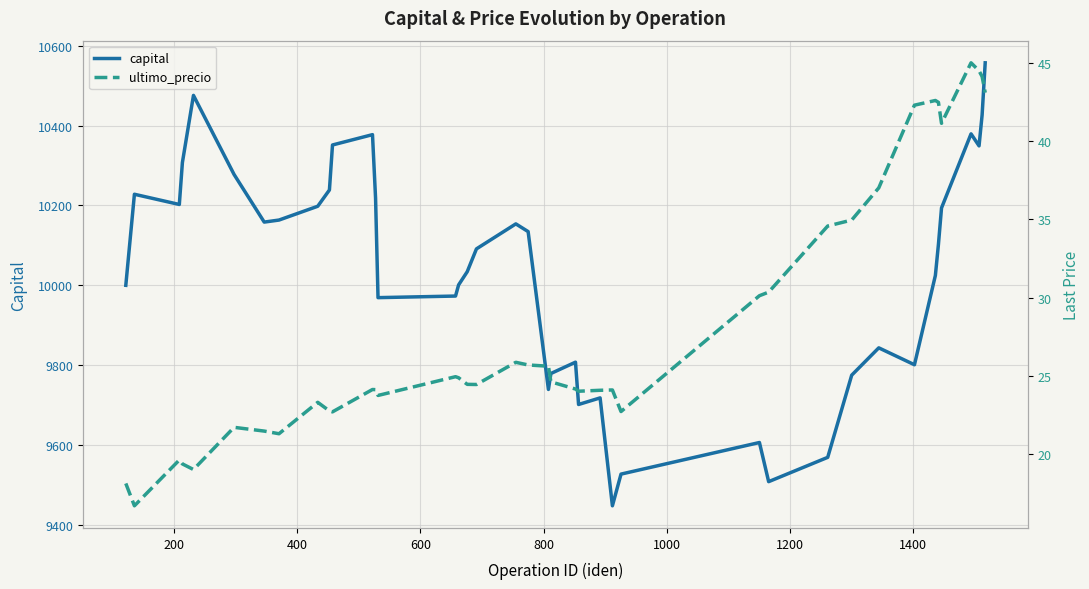

What is the average value of the ultimo_precio series?

28.2